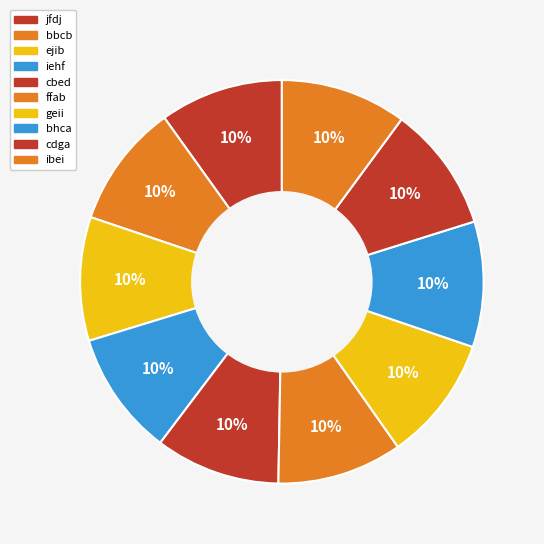

Is it true that bbcb is 20% of the pie?

False